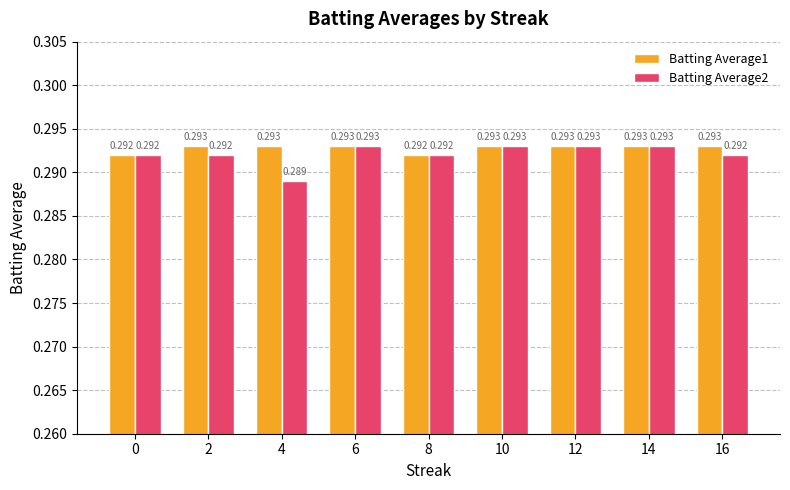

What are all the series names shown in the legend?

Batting Average1, Batting Average2